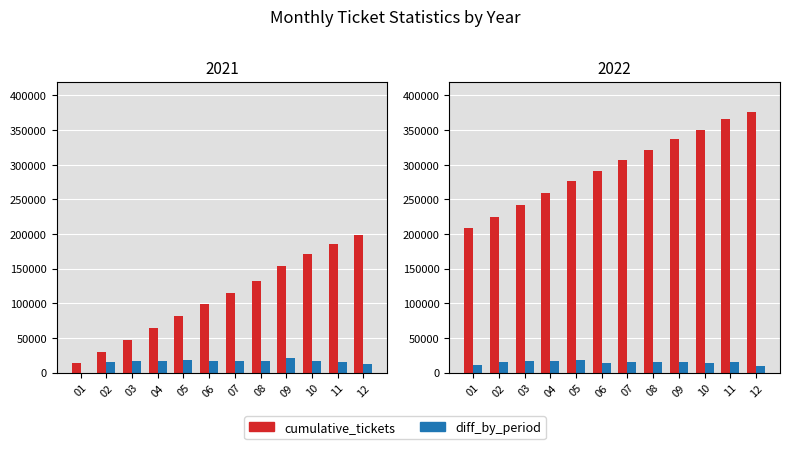

What is the difference between the highest and lowest values at 04?

241584